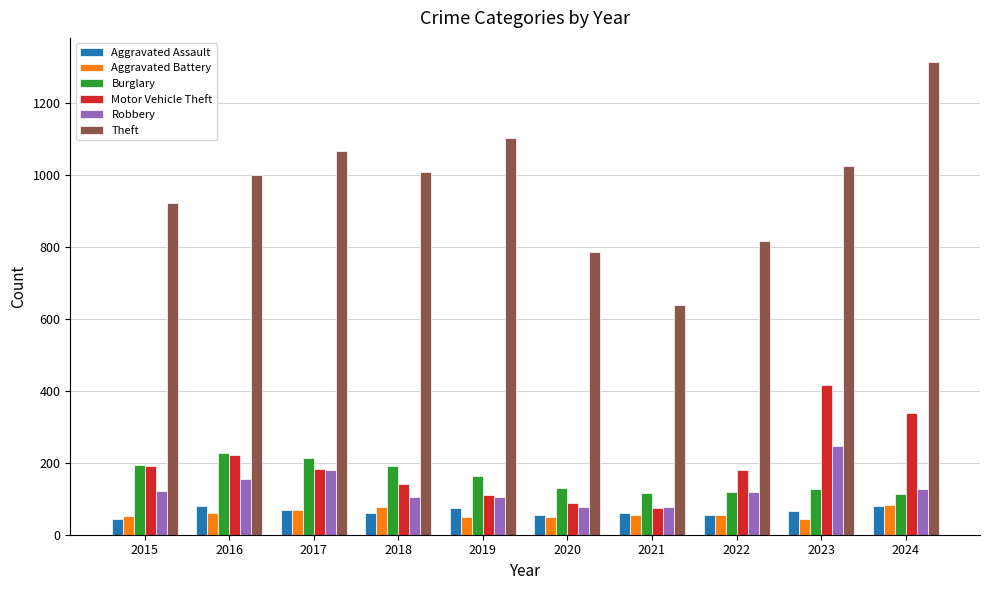

At how many categories does at least one series exceed 600?

10